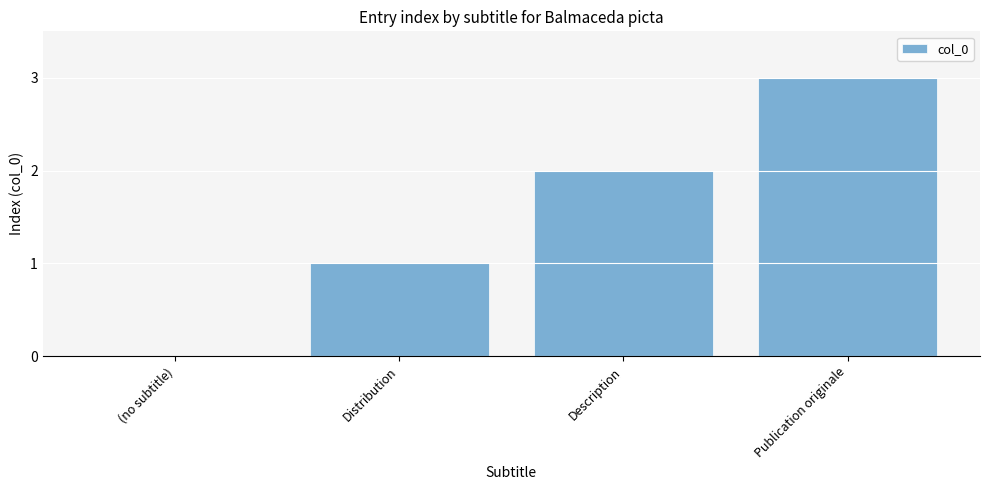

What is the change in value from (no subtitle) to Description?

+2